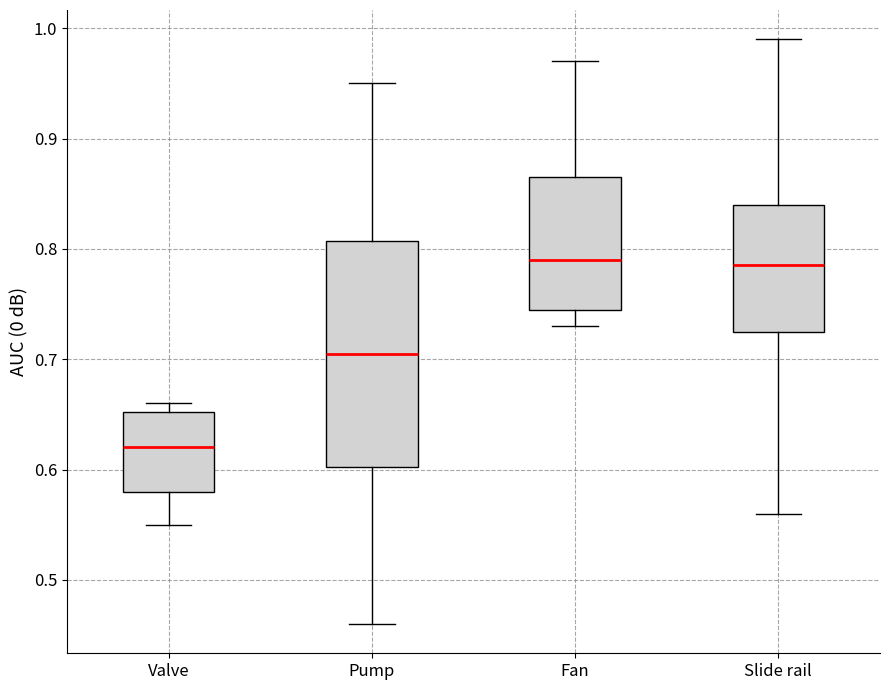

Reading left to right, read every box against the y-axis: the position of its median line, the range the box covers, and the ends of its whiskers. The values are not printed on the chart, so give them approximately, as read against the axis.

Valve: median 0.62, box 0.58 to 0.65, whiskers 0.55 to 0.66
Pump: median 0.71, box 0.60 to 0.81, whiskers 0.46 to 0.95
Fan: median 0.79, box 0.75 to 0.87, whiskers 0.73 to 0.97
Slide rail: median 0.79, box 0.73 to 0.84, whiskers 0.56 to 0.99